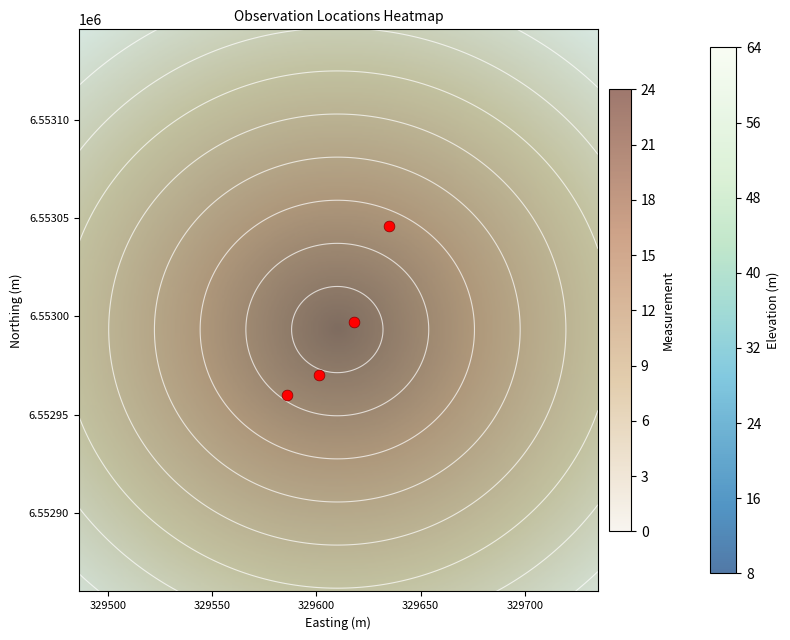

List the labels in order of value, smallest first.

121654405, 121654403, 121654401, 121654508